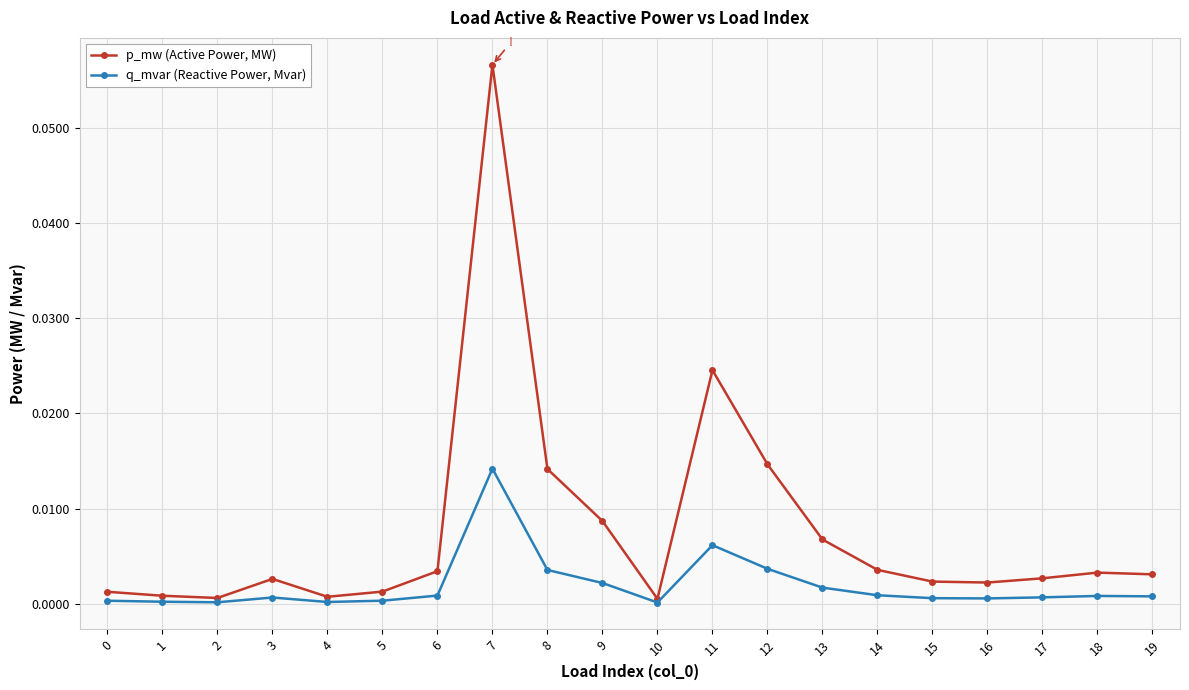

Is this an area chart (filled region under the line)?

No